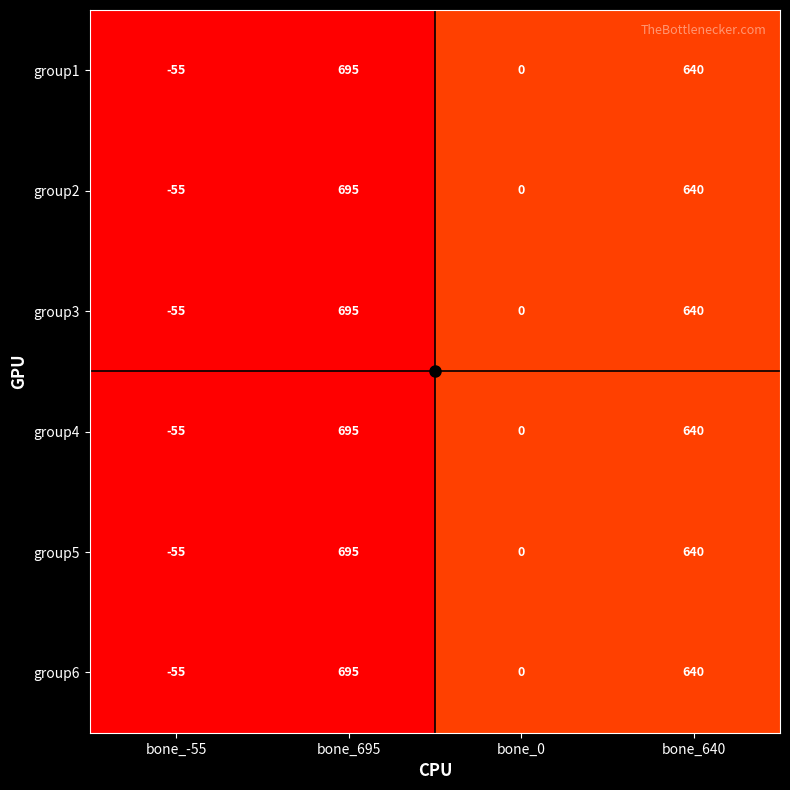

What is the sum of all group4 values?

1280